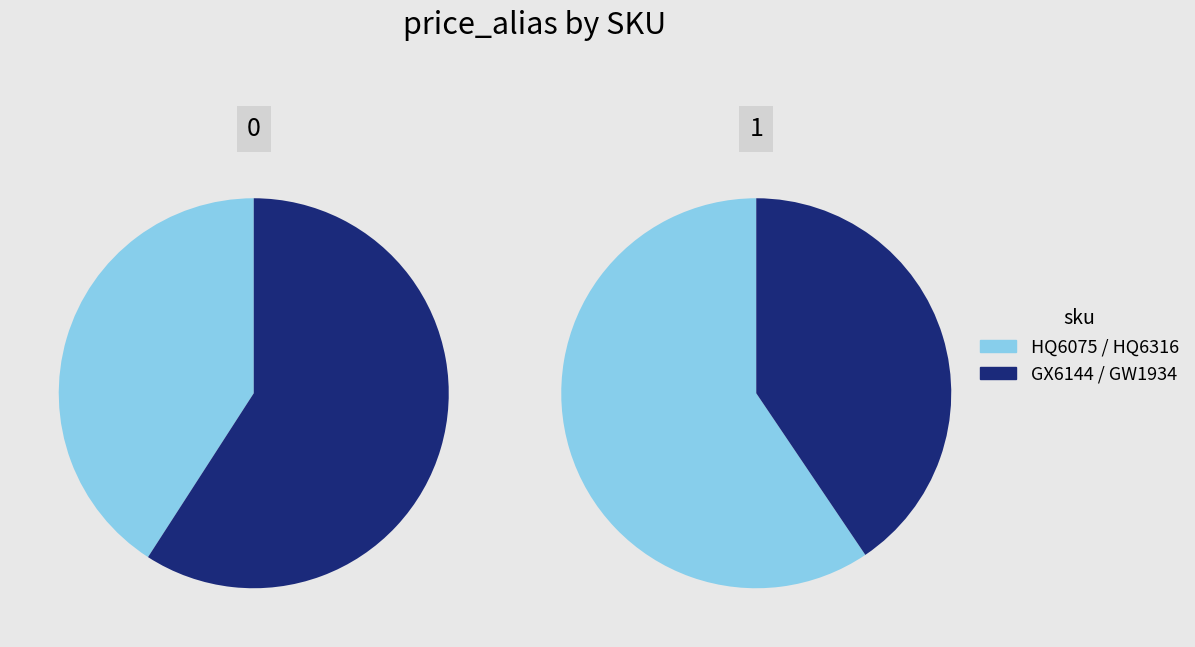

To the nearest percent, what is the difference between the HQ6075 and GW1934 slice percentages?

1%